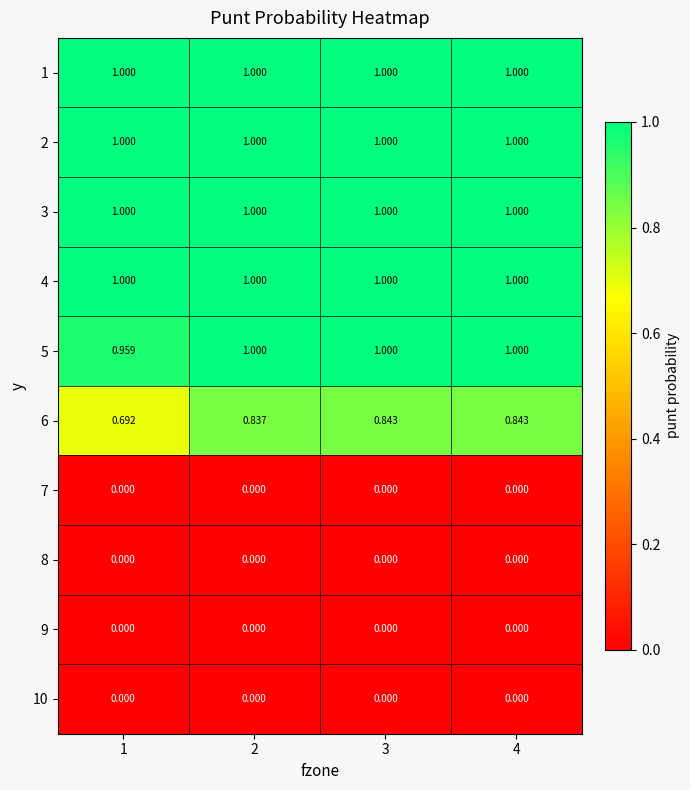

Rank the series by their maximum value, from highest to lowest.

1, 2, 3, 4, 5, 6, 7, 8, 9, 10